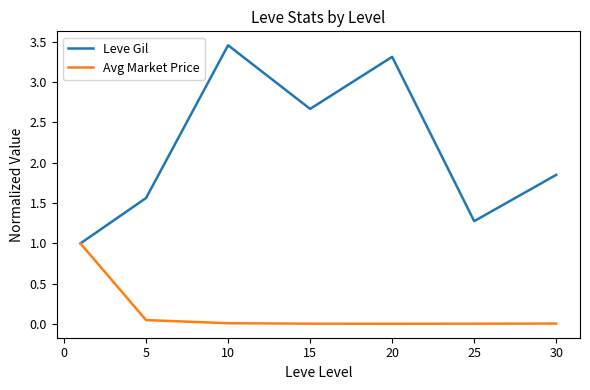

At how many categories does at least one series exceed 0?

7